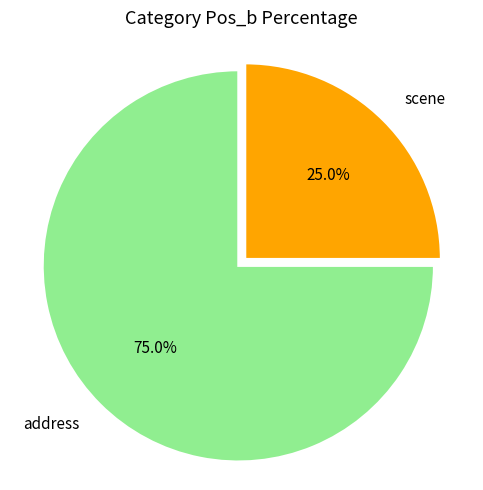

Count the number of slices in the pie.

2